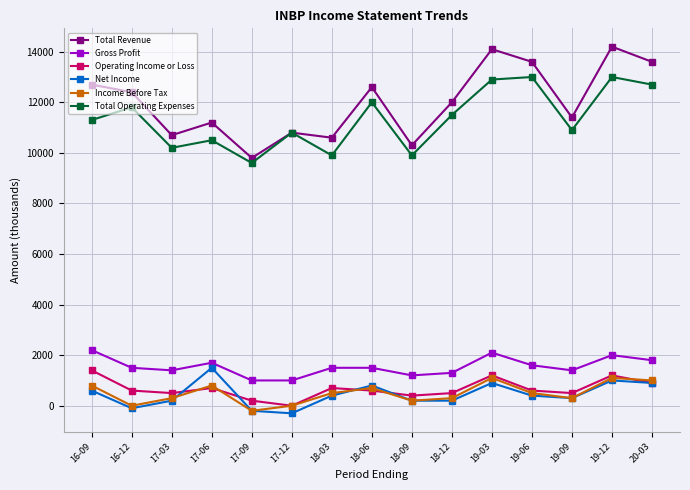

What is the value of the Gross Profit point at the 13th from the left?

1400